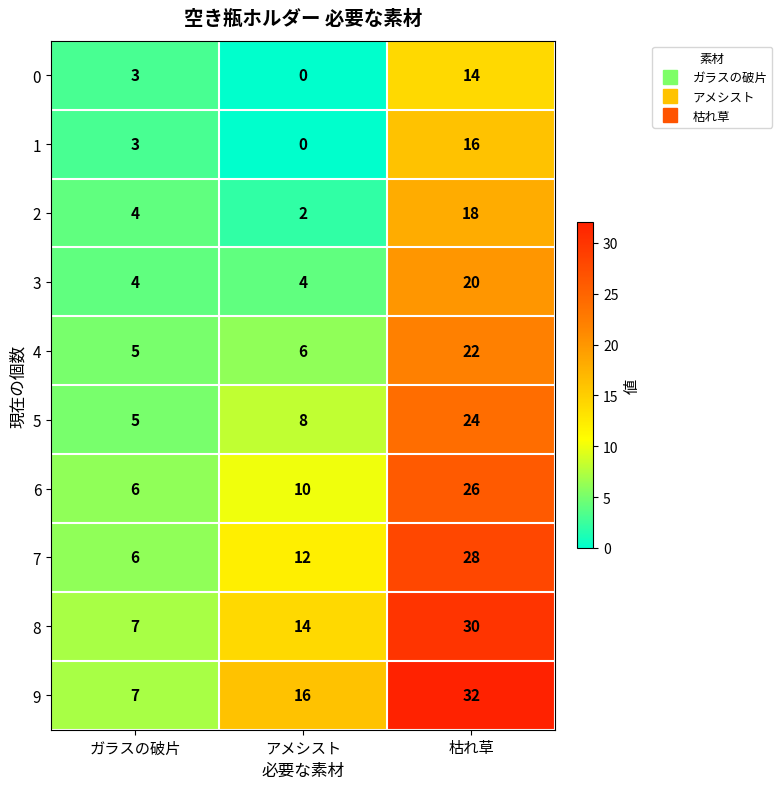

What is the difference between the 0 values at 枯れ草 and アメシスト?

14